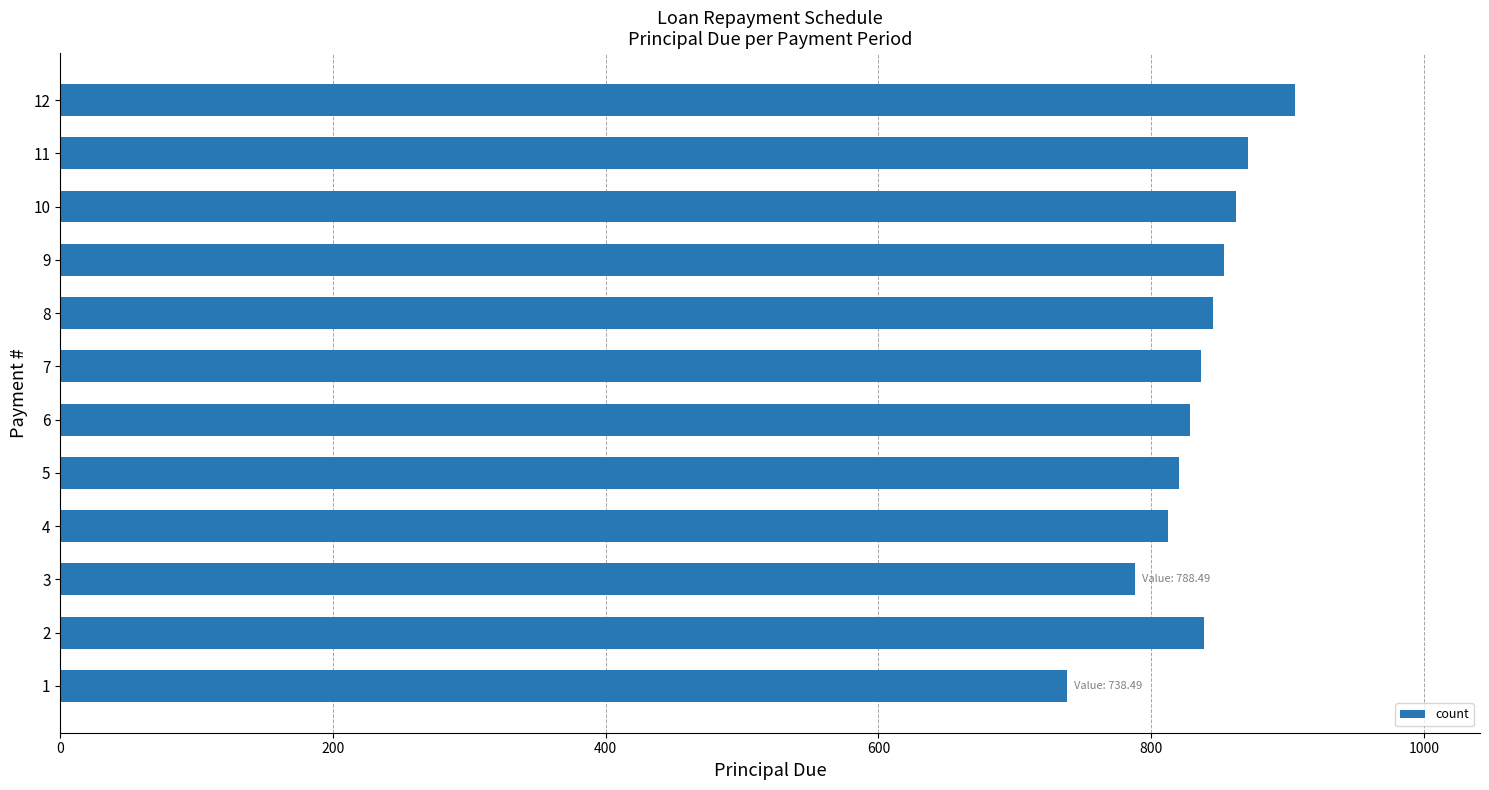

Is it true that the value at 3 is 447.8?

False